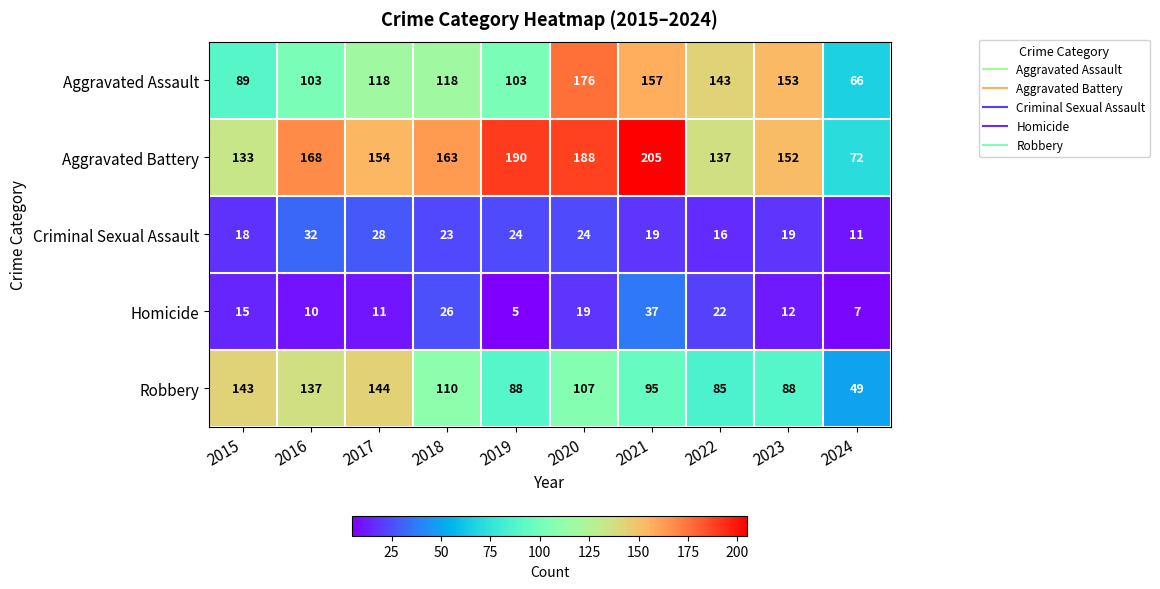

Which series changed the most between 2019 and 2022?

Aggravated Battery